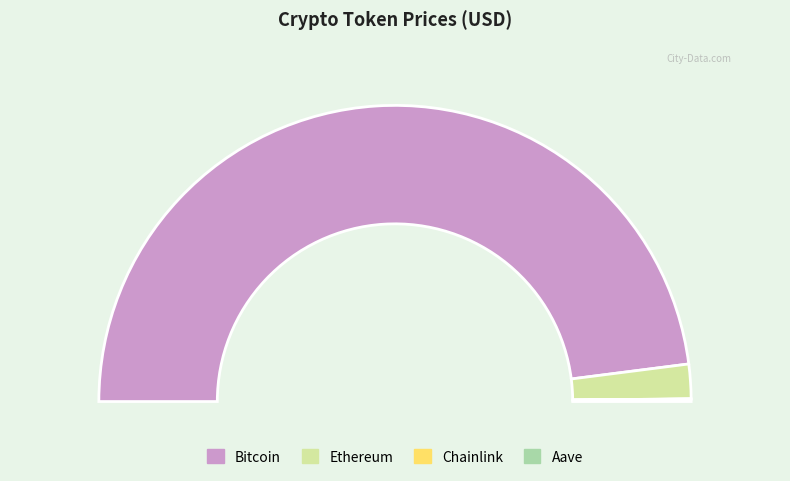

How many segments does this pie chart have?

4